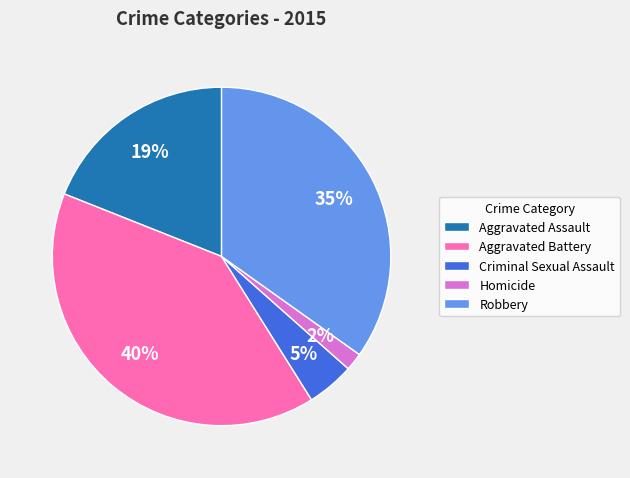

Rank the categories by value from highest to lowest.

Aggravated Battery, Robbery, Aggravated Assault, Criminal Sexual Assault, Homicide